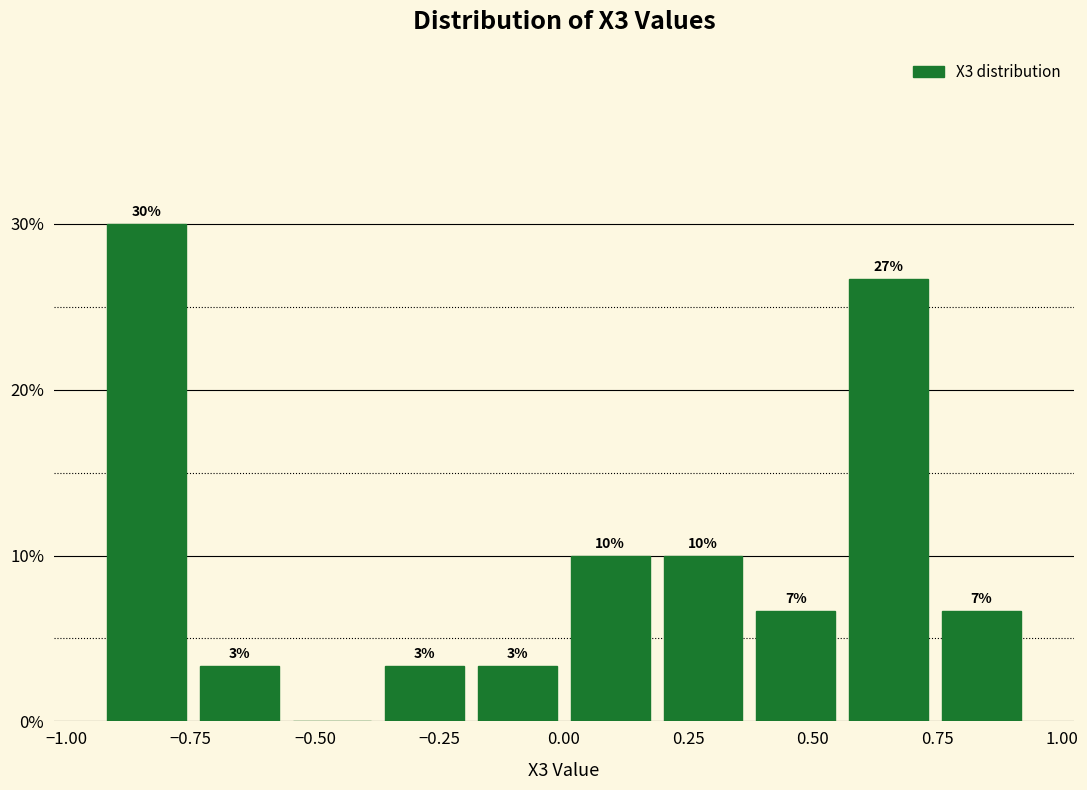

Read against the x-axis, roughly where is the centre of the tallest bar?

-0.85